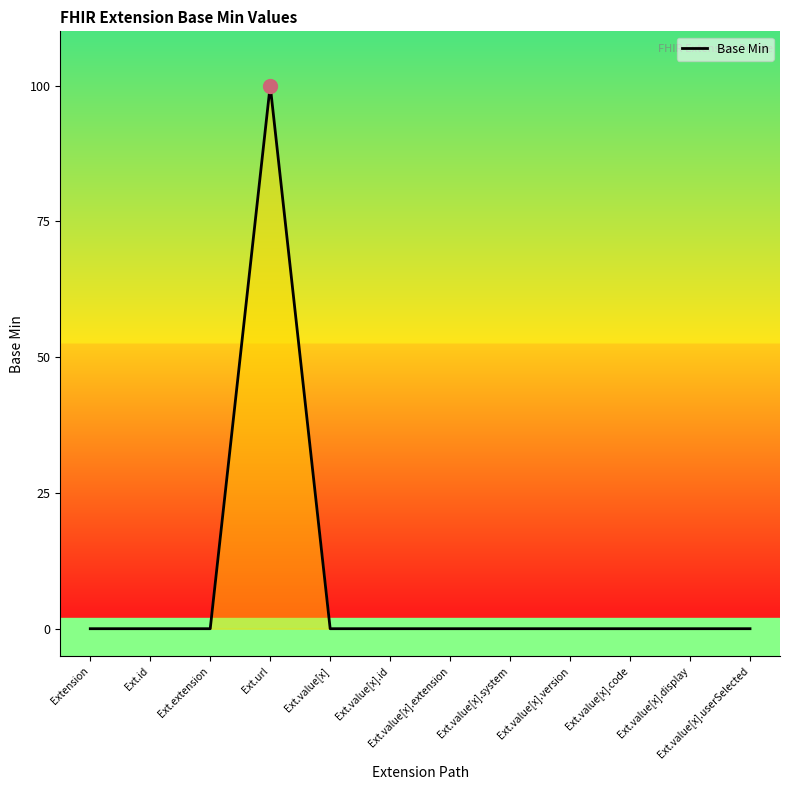

Does the chart display data point markers on the line(s)?

No